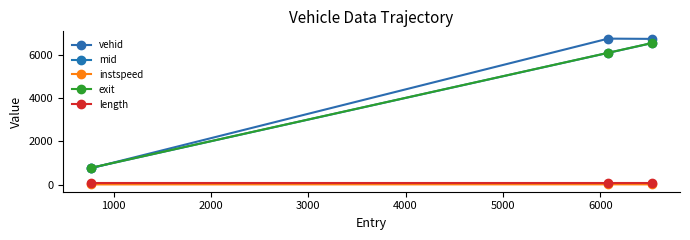

How many categories are shown in the chart?

3